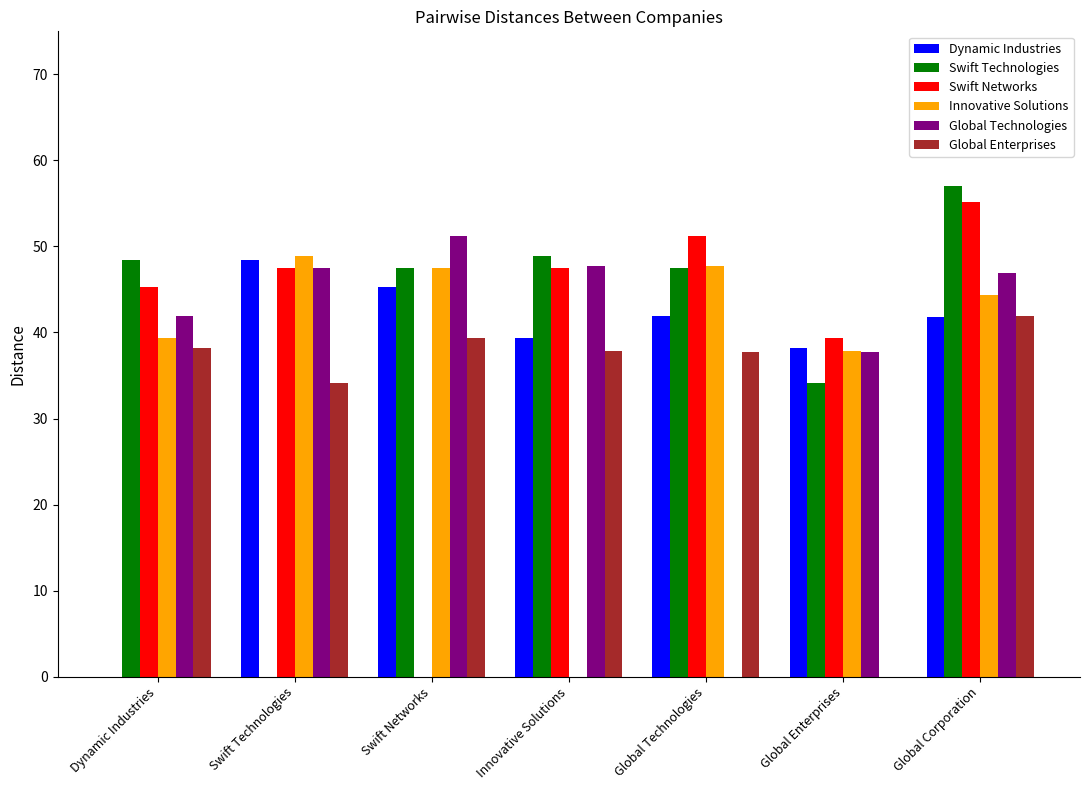

True or false: Dynamic Industries has a value of 19.6 at Global Technologies.

False